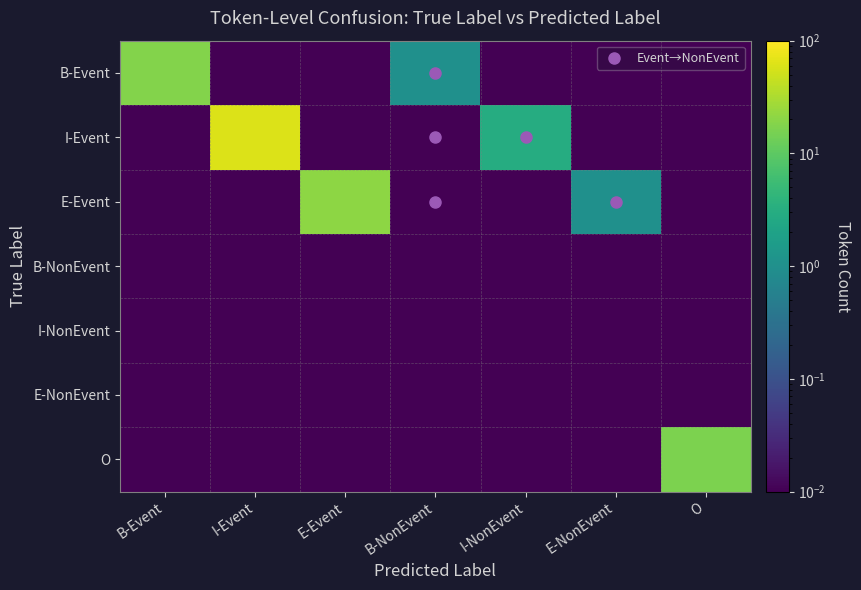

List the series in order of their peak value, highest first.

I-Event, E-Event, B-Event, O, B-NonEvent, I-NonEvent, E-NonEvent